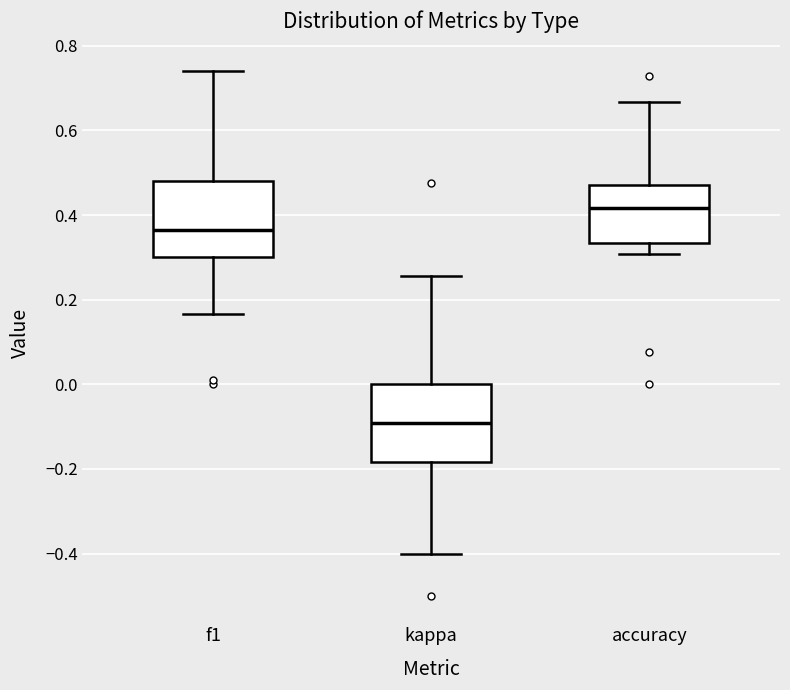

Reading left to right, transcribe this box plot: for each box, give where its median line is, the range the box spans, and where its two whiskers end, as read against the y-axis. The values are not printed on the chart, so give them approximately, as read against the axis.

f1: median 0.36, box 0.30 to 0.48, whiskers 0.16 to 0.74
kappa: median -0.10, box -0.18 to 0.00, whiskers -0.40 to 0.26
accuracy: median 0.42, box 0.34 to 0.48, whiskers 0.30 to 0.66